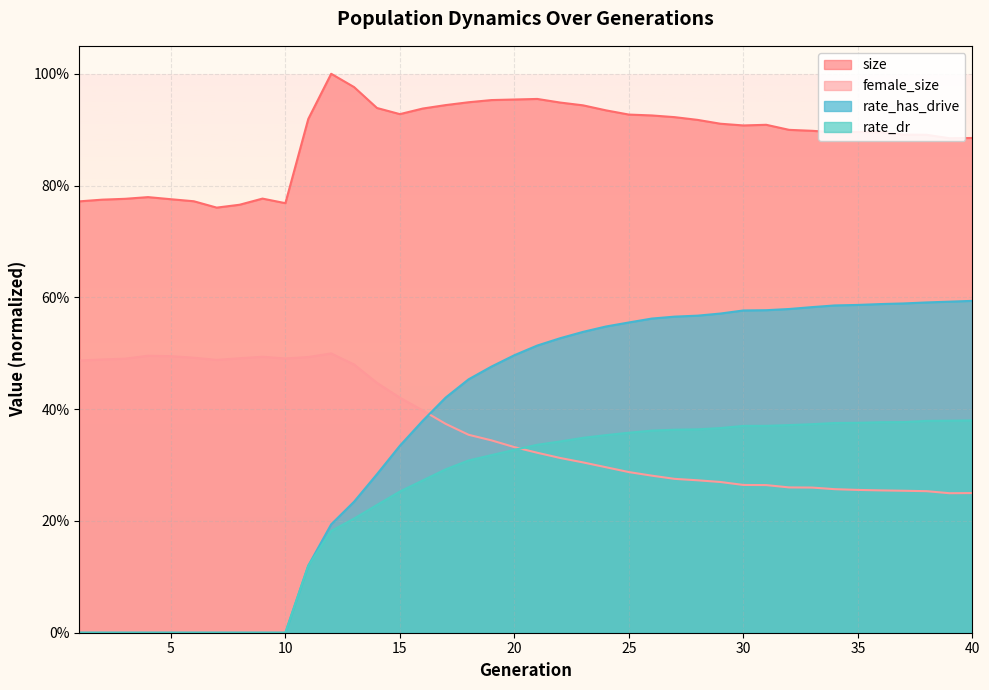

Rank the series at 13 from highest to lowest value.

size, female_size, rate_has_drive, rate_dr